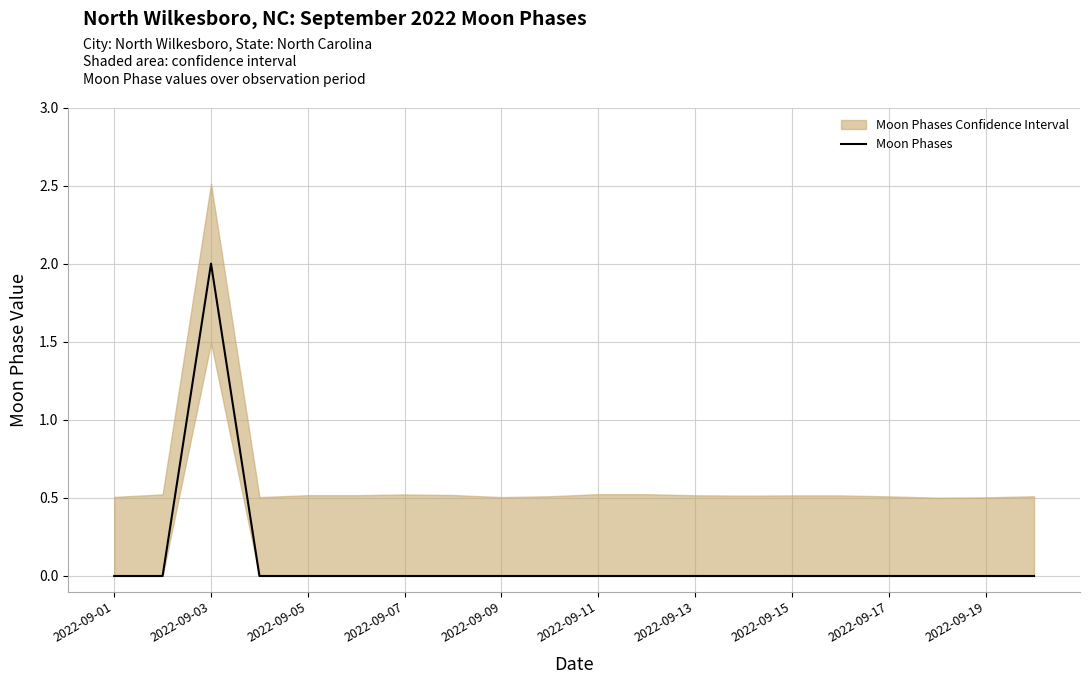

How many interior local peaks (higher than both neighbors) does the data have?

1